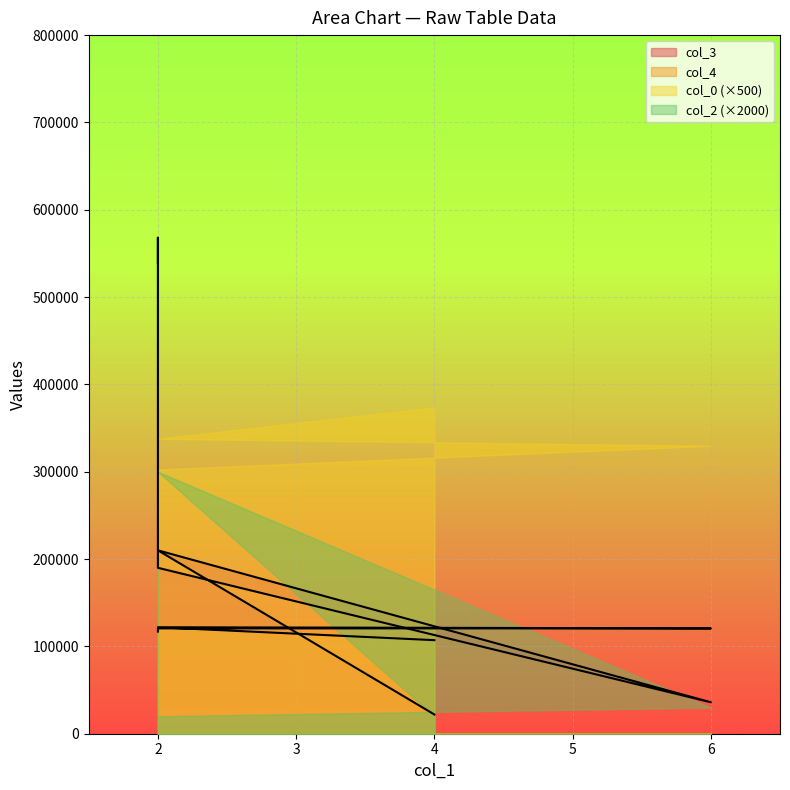

How many interior local peaks does the col_4 series have?

1